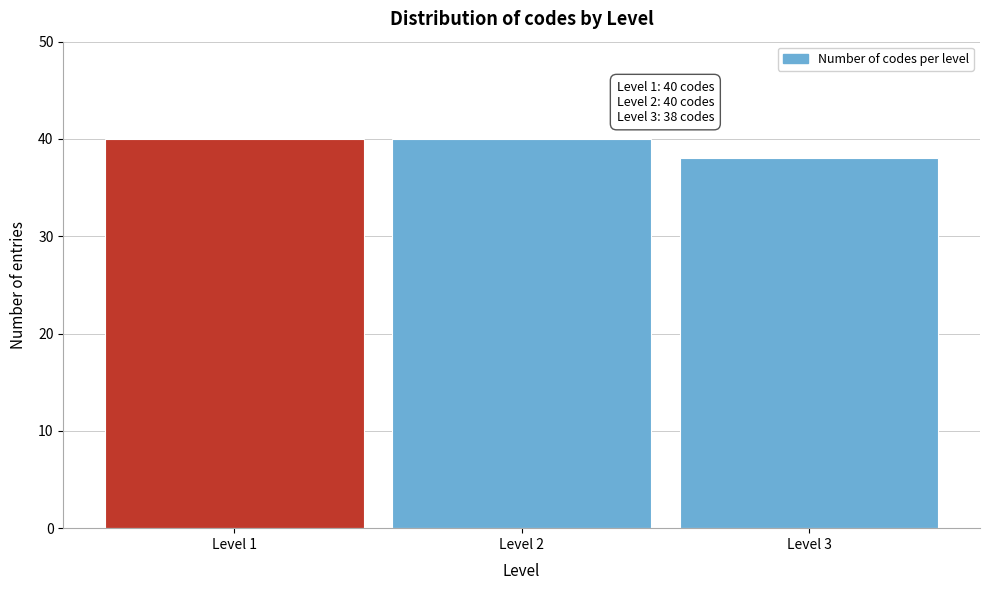

Reading left to right, list all the values displayed in this chart.

40	40	38